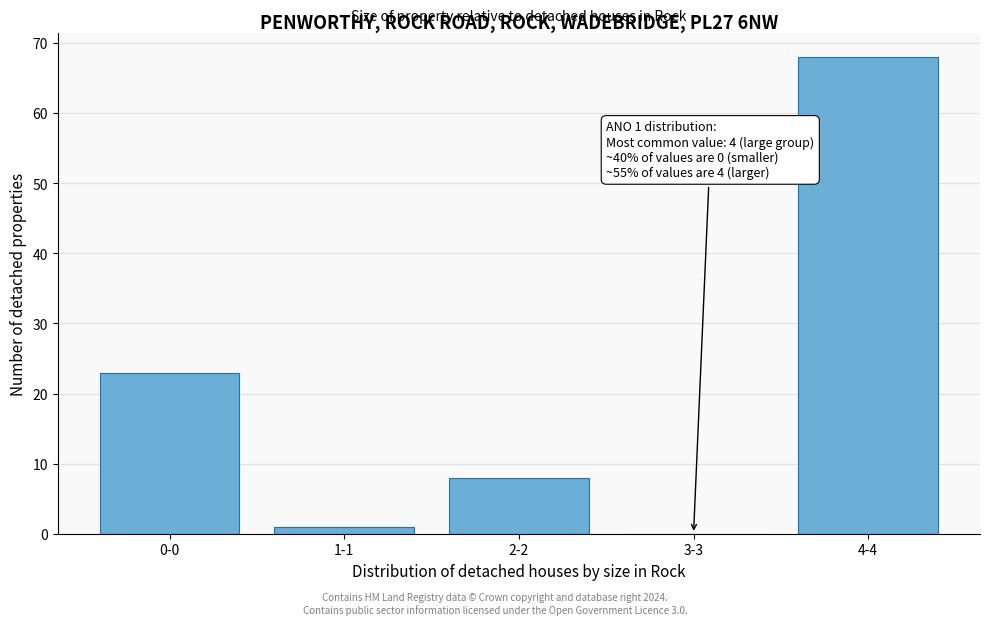

Reading right to left, list all the values displayed in this chart.

4-4=68	3-3=0	2-2=8	1-1=1	0-0=23